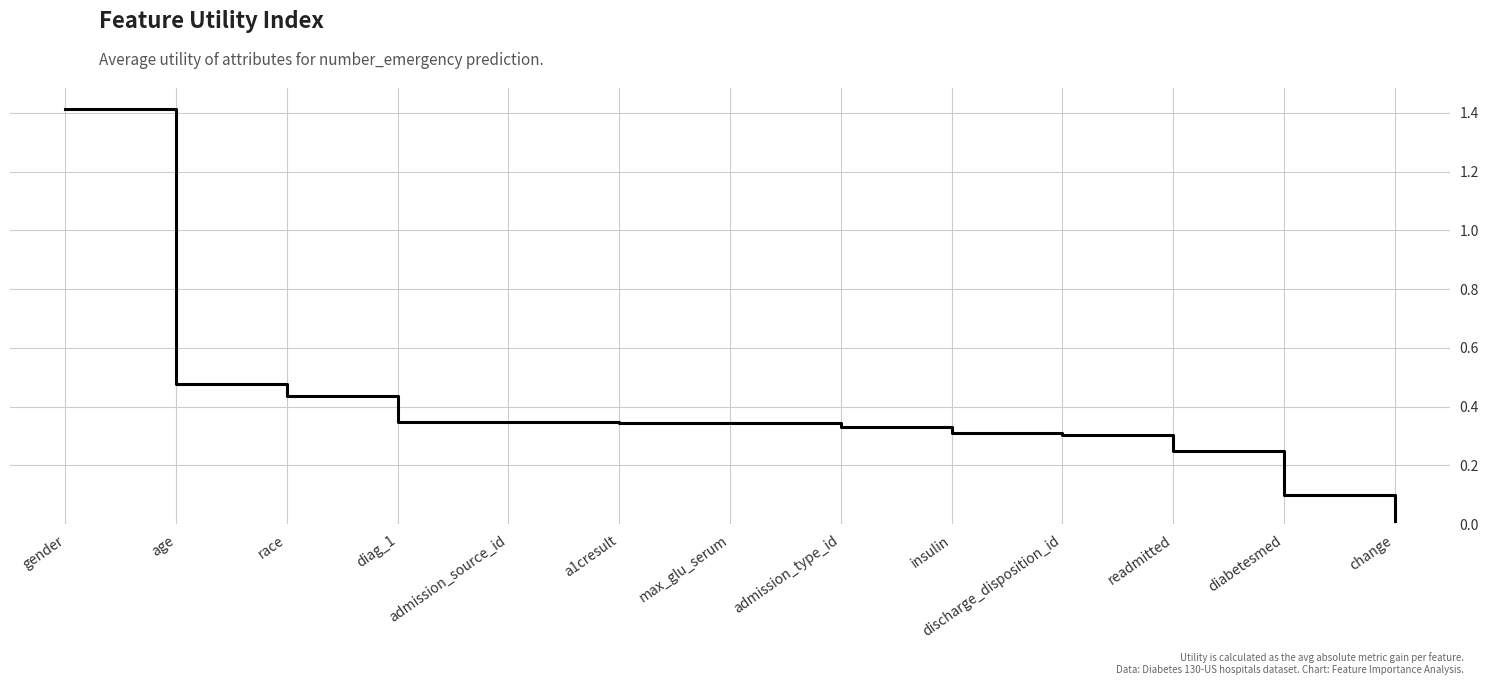

What position from the left is admission_type_id?

8